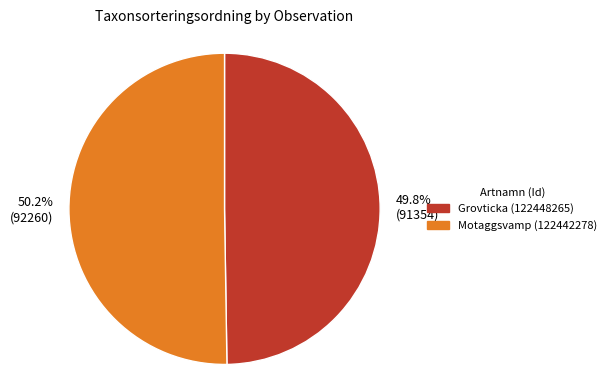

To the nearest percent, what percentage of the pie is Motaggsvamp (122442278)?

50%